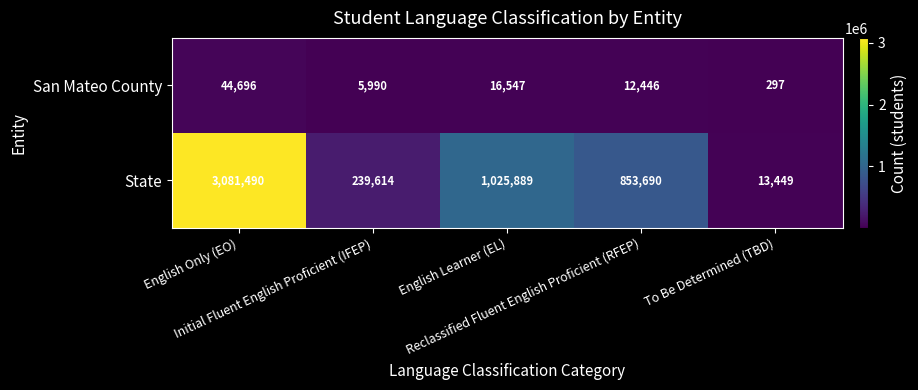

Which series has the widest spread of values?

State